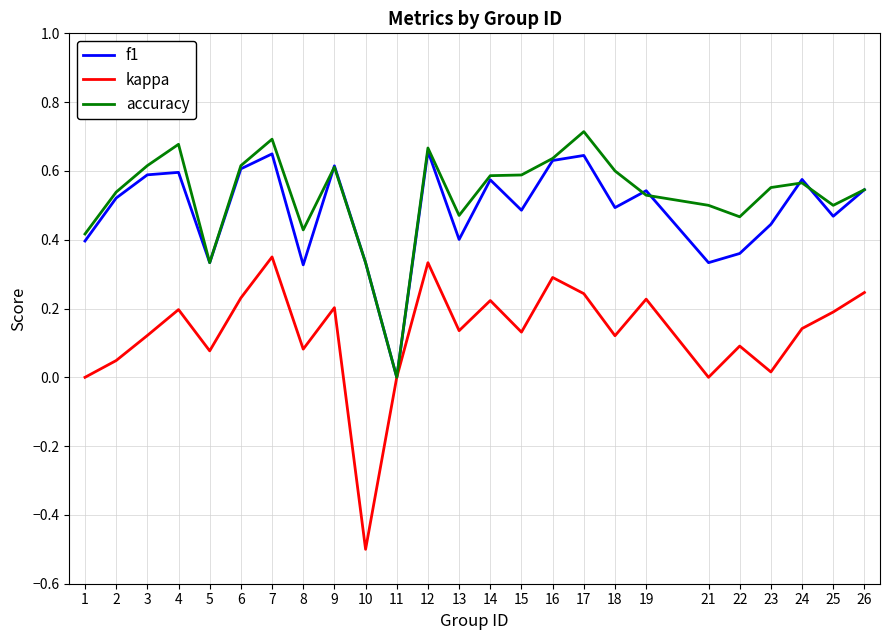

Where is f1 nearest to the value 0?

11